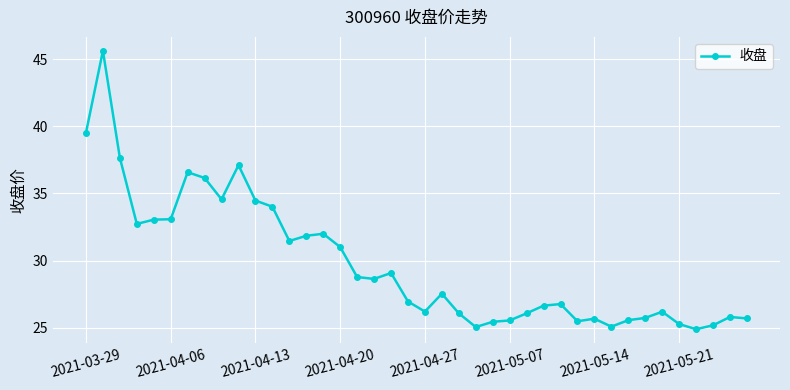

What is the difference between the maximum and minimum values?

20.7